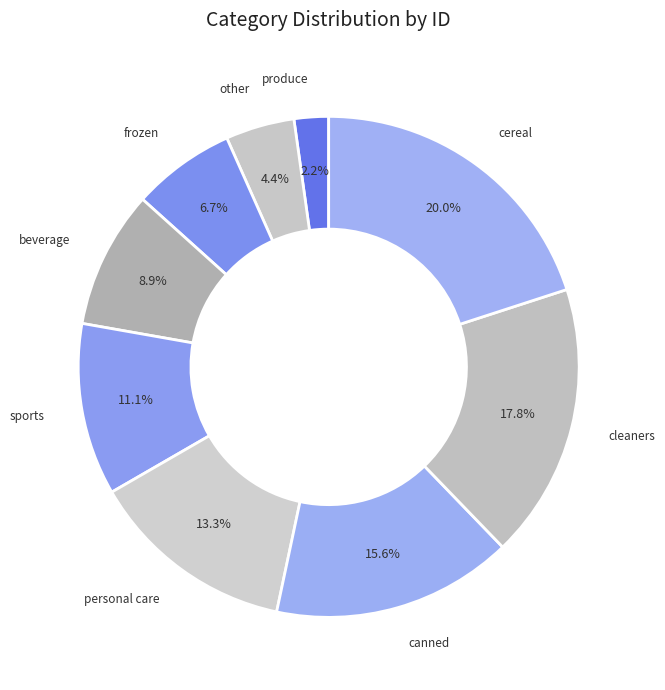

To the nearest percent, what is the difference between the canned and sports slice percentages?

4%